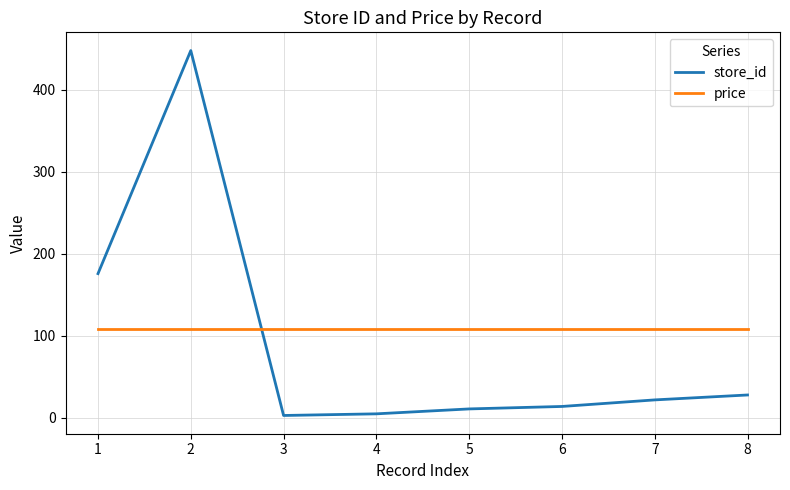

What is the lowest value of the price series?

109